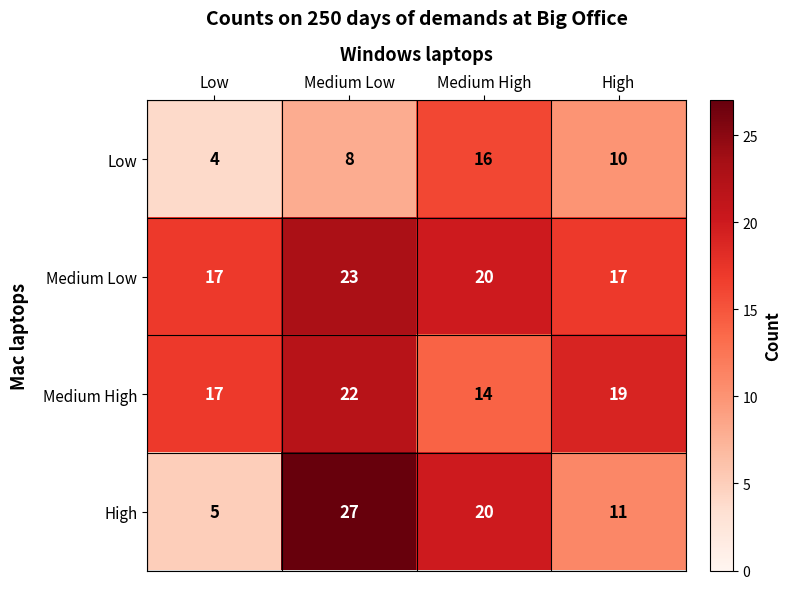

True or false: Medium High has a value of 13 at High.

False